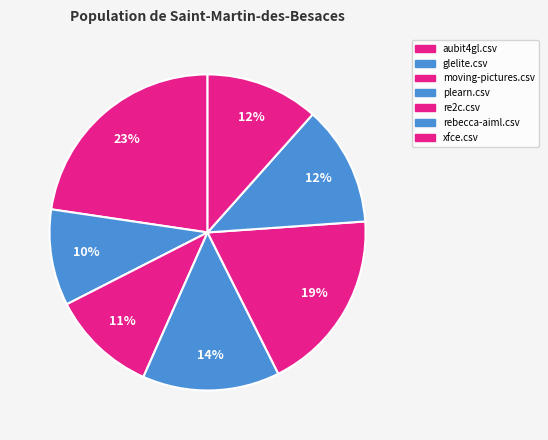

Which has a higher value, rebecca-aiml.csv or glelite.csv?

rebecca-aiml.csv